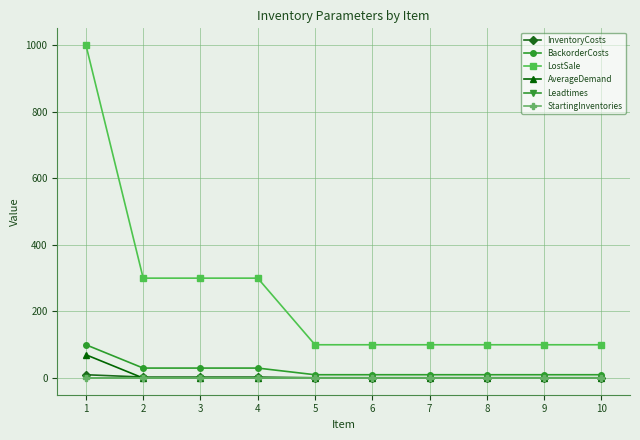

What is the maximum value shown in the chart?

1000